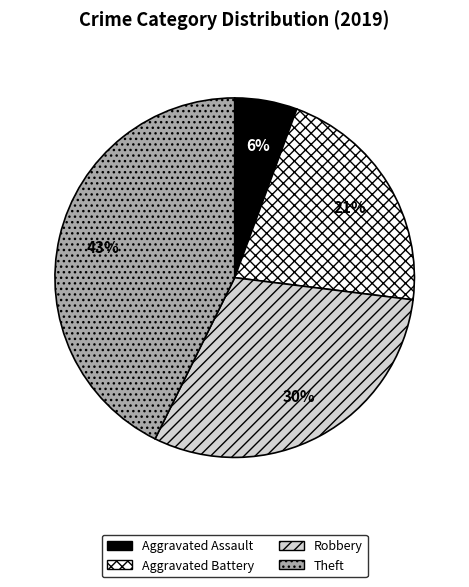

Which category has the biggest portion of the pie?

Theft